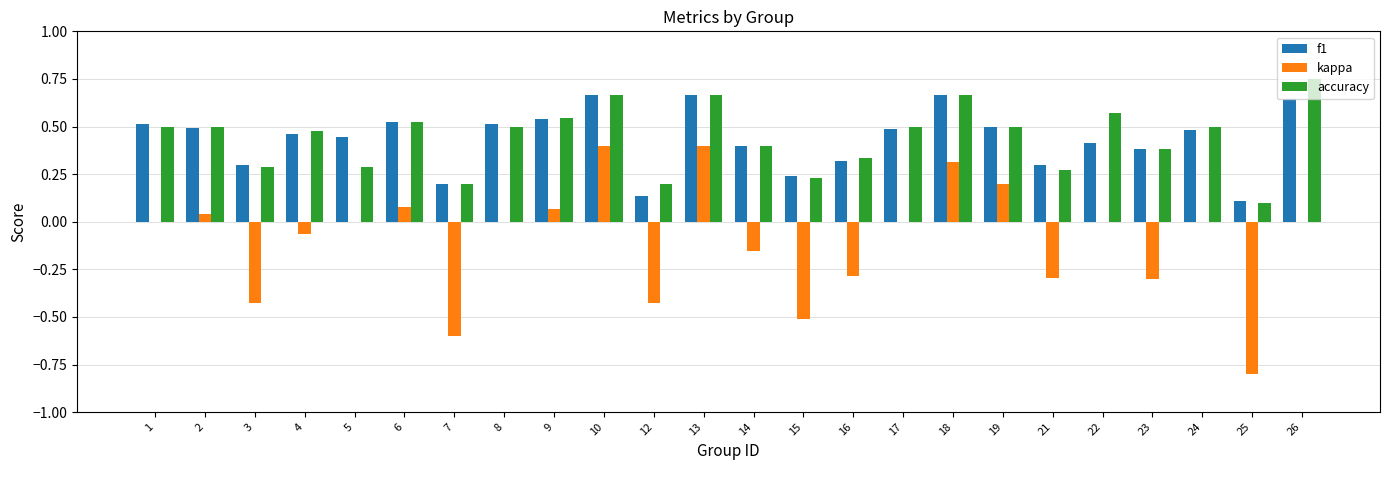

Count the number of categories in the chart.

24